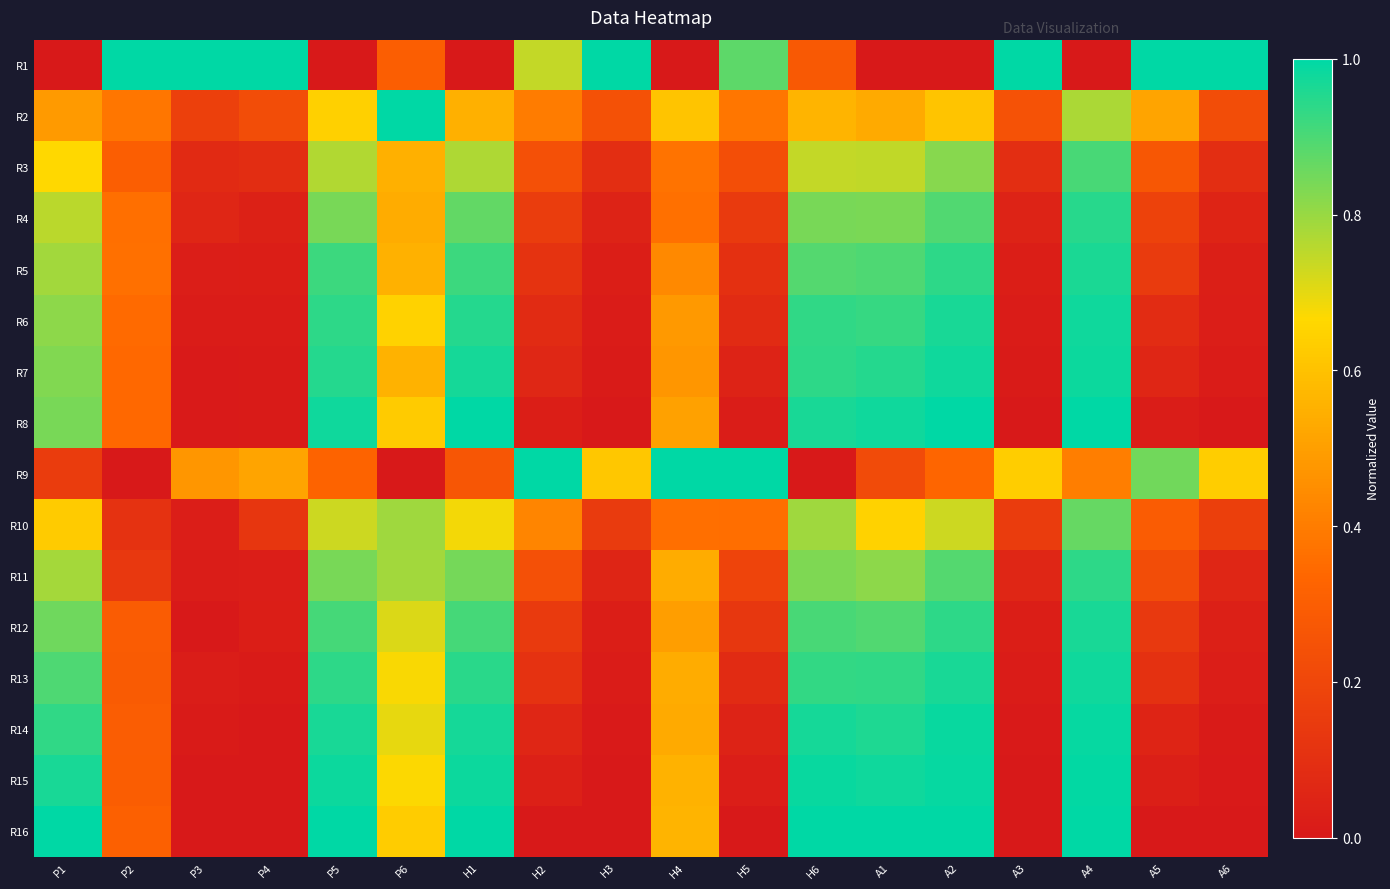

Count the number of categories in the chart.

18